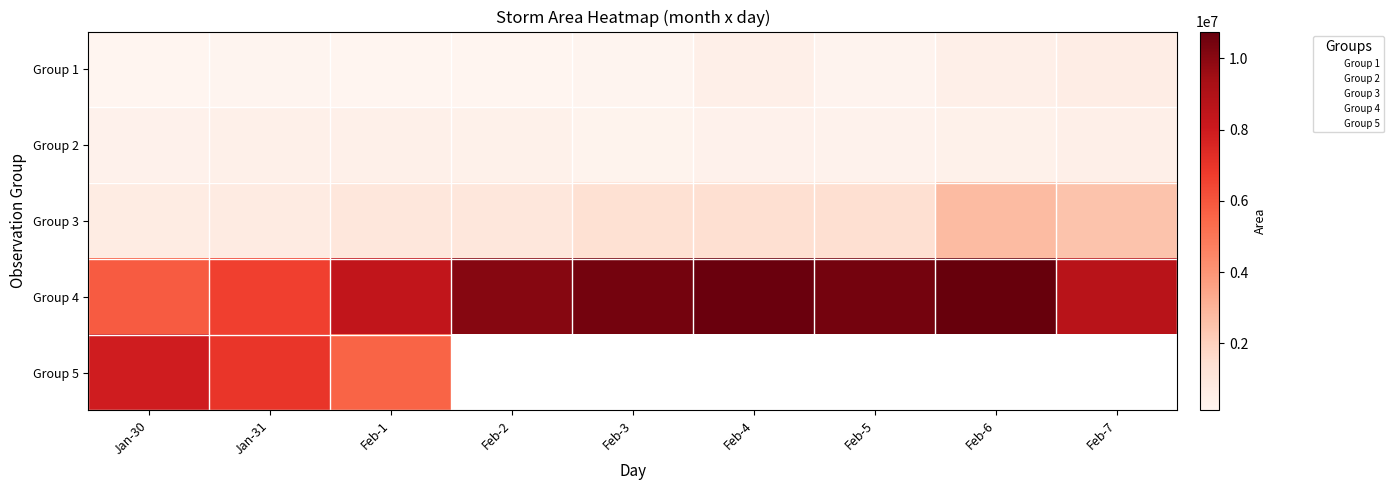

What is the total value across all series at Feb-4?

12908750